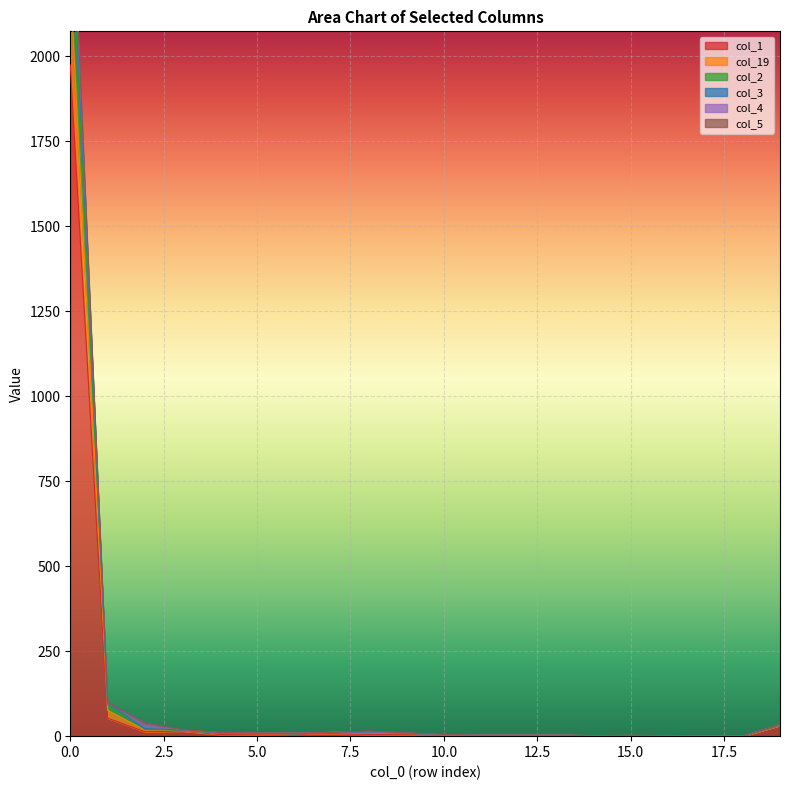

What is the greatest value displayed?

2617